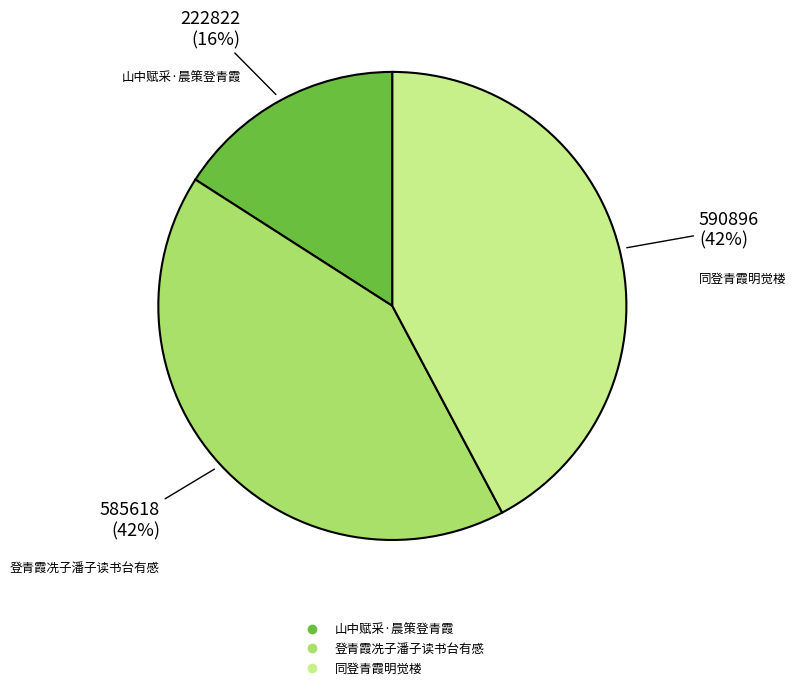

To the nearest percent, what portion does 同登青霞明觉楼 represent?

42%